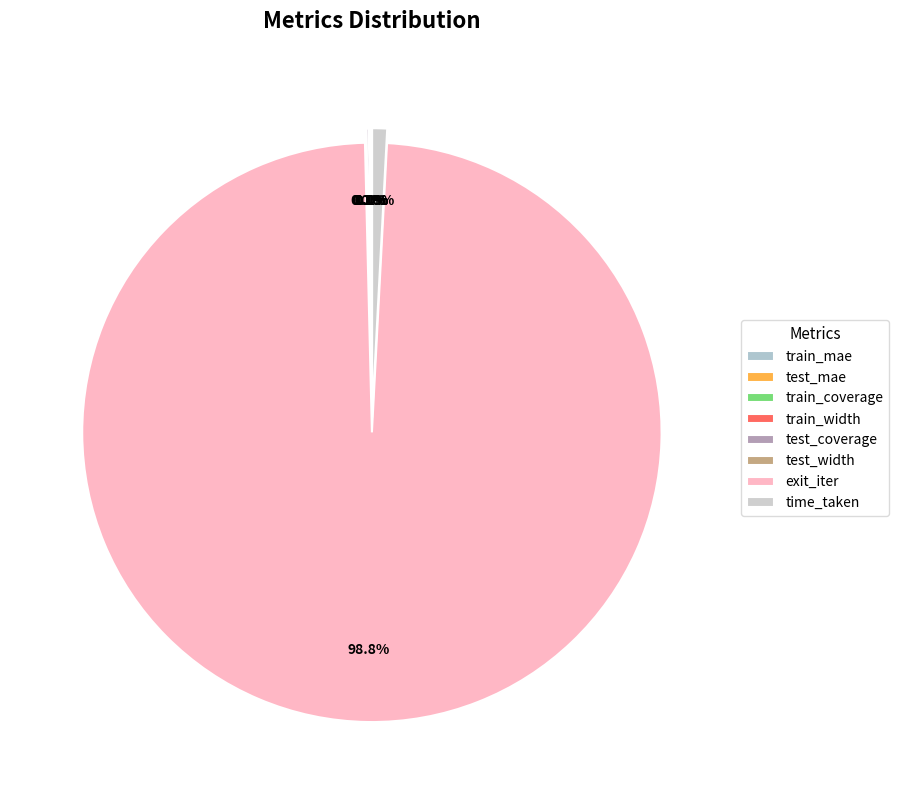

True or false: exit_iter accounts for 89% of the total.

False